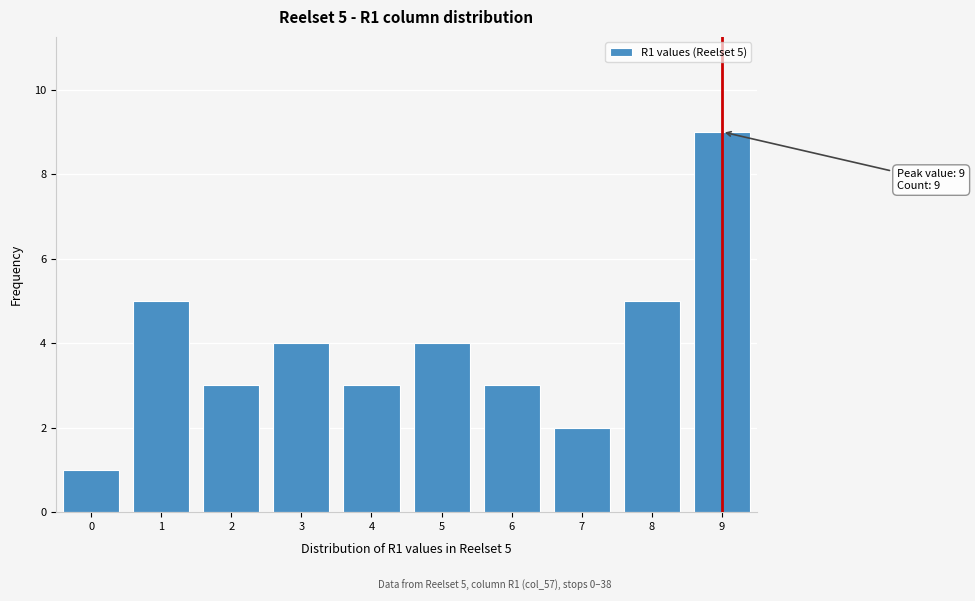

Reading left to right, list all the values displayed in this chart.

0=1	1=5	2=3	3=4	4=3	5=4	6=3	7=2	8=5	9=9